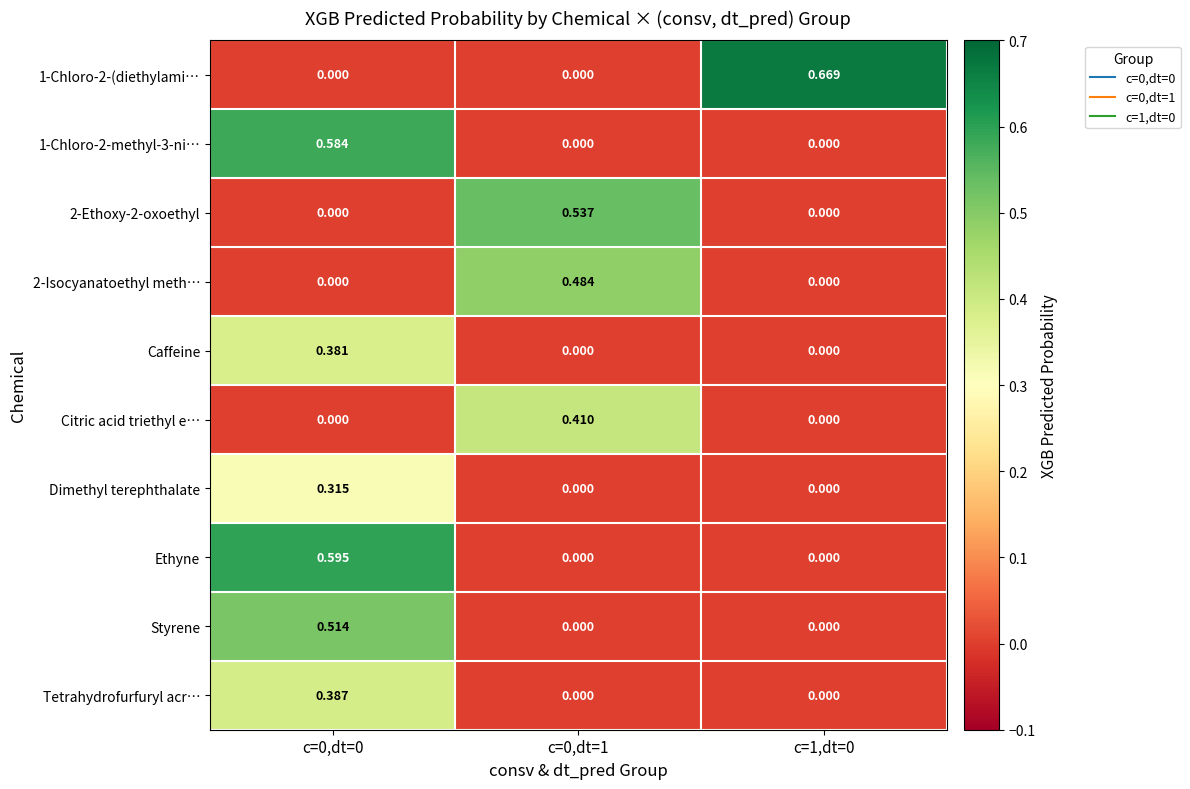

How many series are shown in this chart?

10